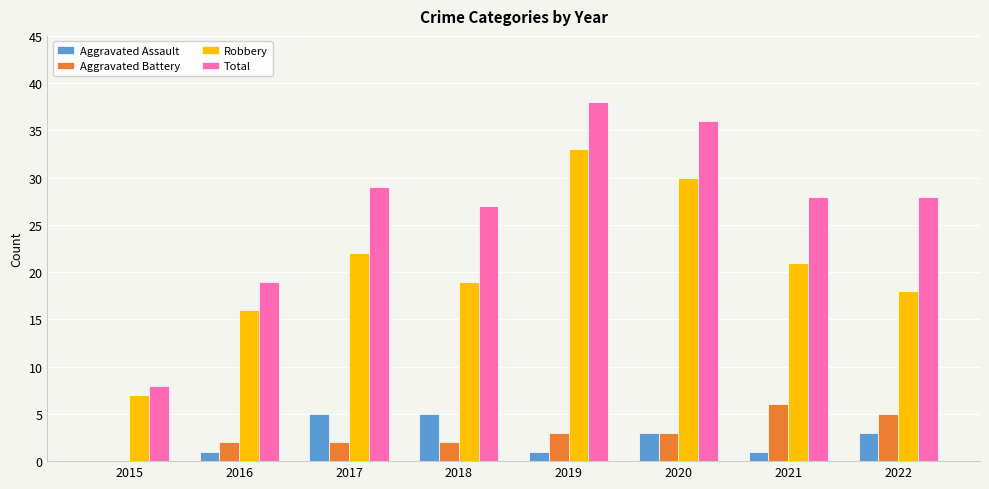

What is the difference between the Aggravated Assault values at 2016 and 2015?

1